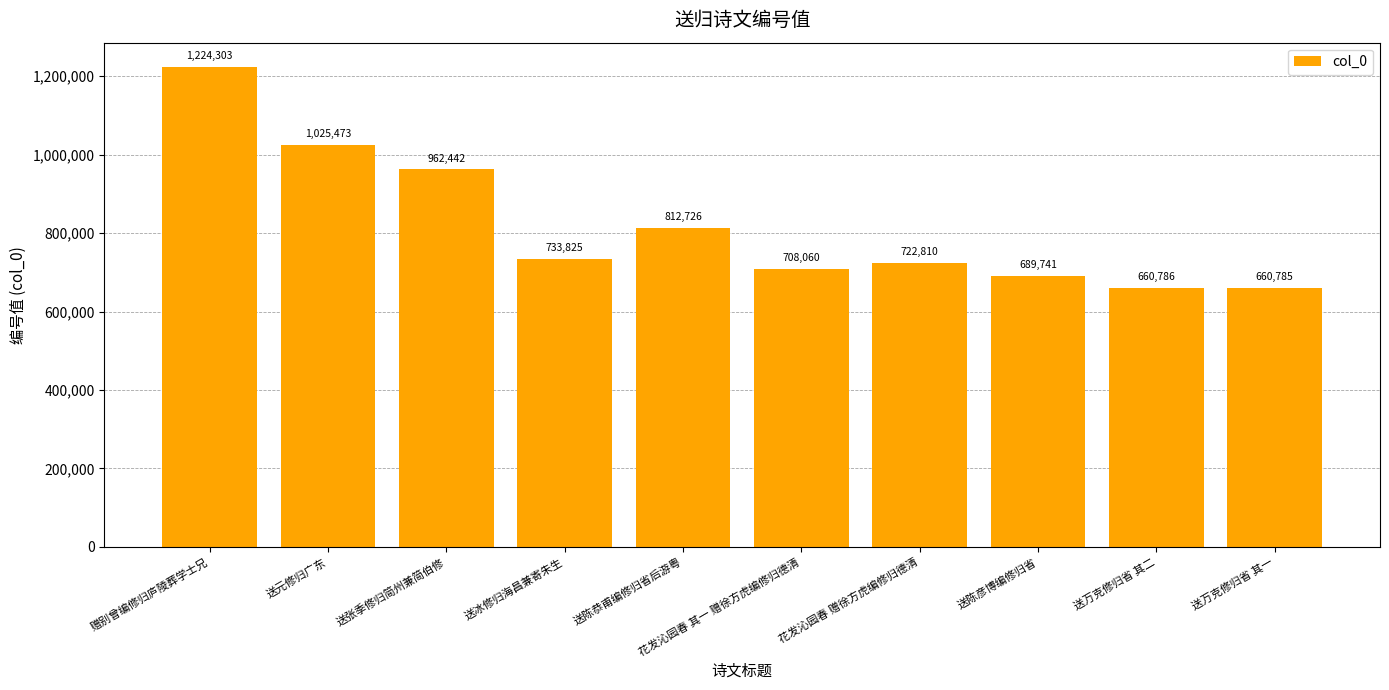

Rank the categories by value from lowest to highest.

送万克修归省 其一, 送万克修归省 其二, 送陈彦博编修归省, 花发沁园春 其一 赠徐方虎编修归德清, 花发沁园春 赠徐方虎编修归德清, 送冰修归海昌兼寄朱生, 送陈恭甫编修归省后游粤, 送张季修归简州兼简伯修, 送元修归广东, 赠别曾编修归庐陵葬学士兄